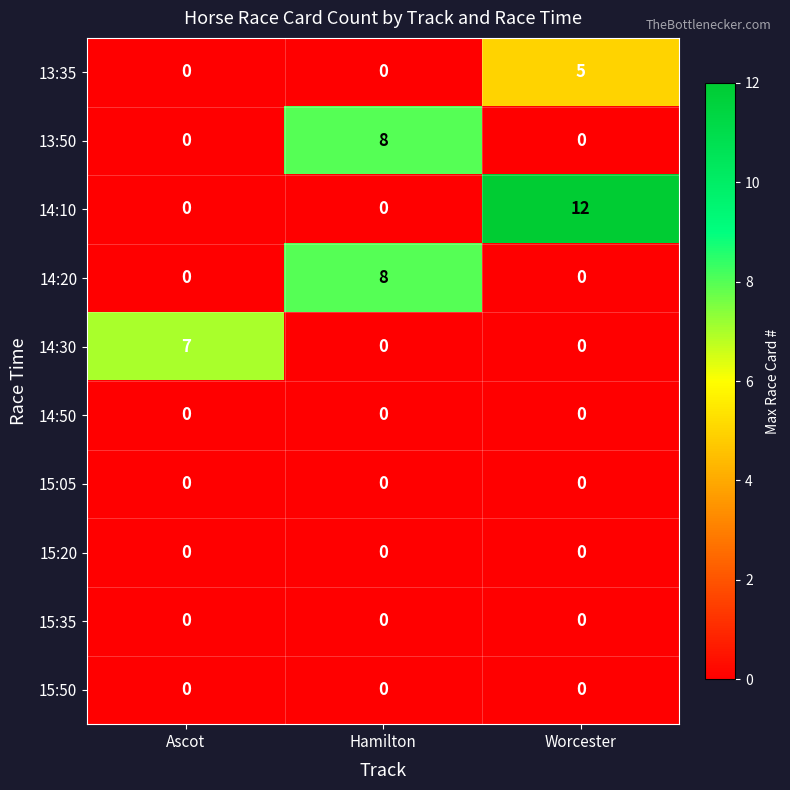

What is the greatest value displayed?

12